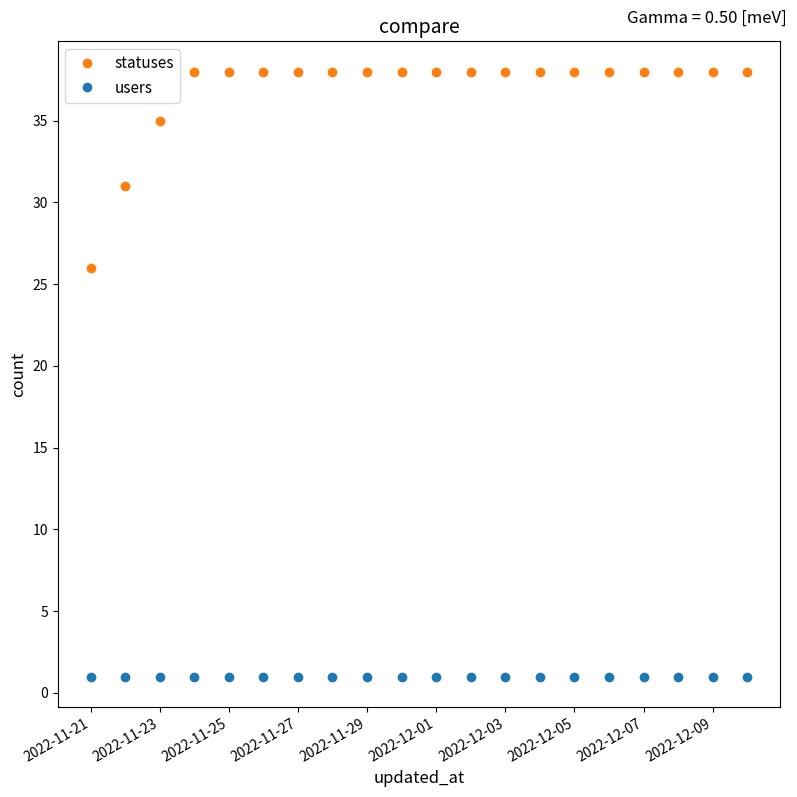

What is the difference between the maximum and minimum values in the statuses series?

12